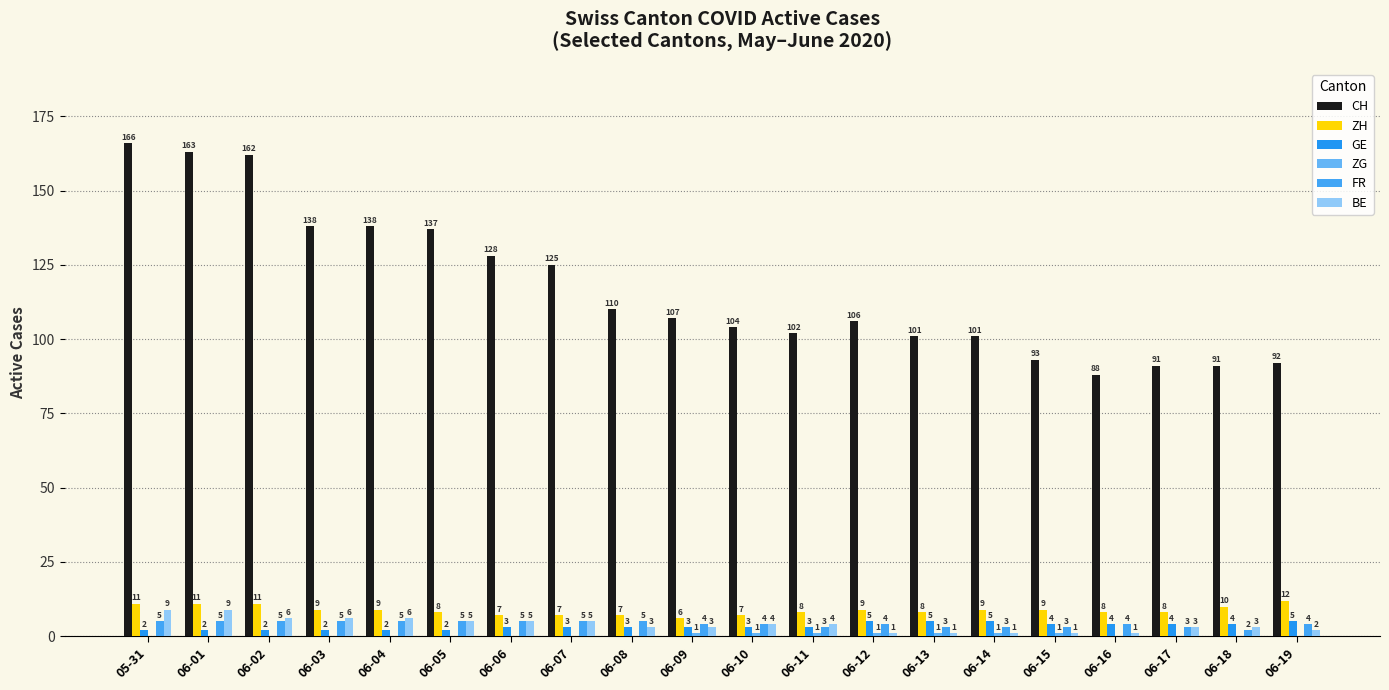

At which label is ZH closest to 9?

06-03